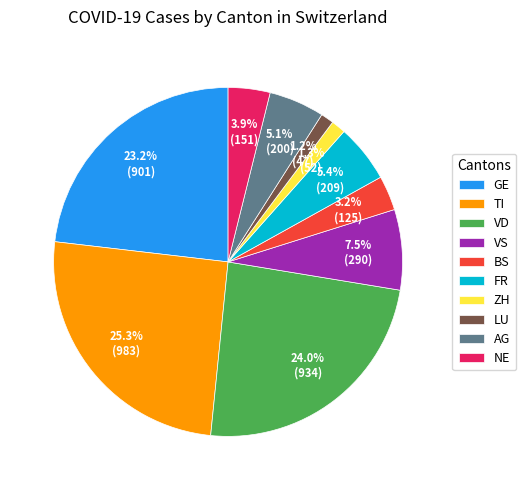

Which category has the biggest portion of the pie?

TI